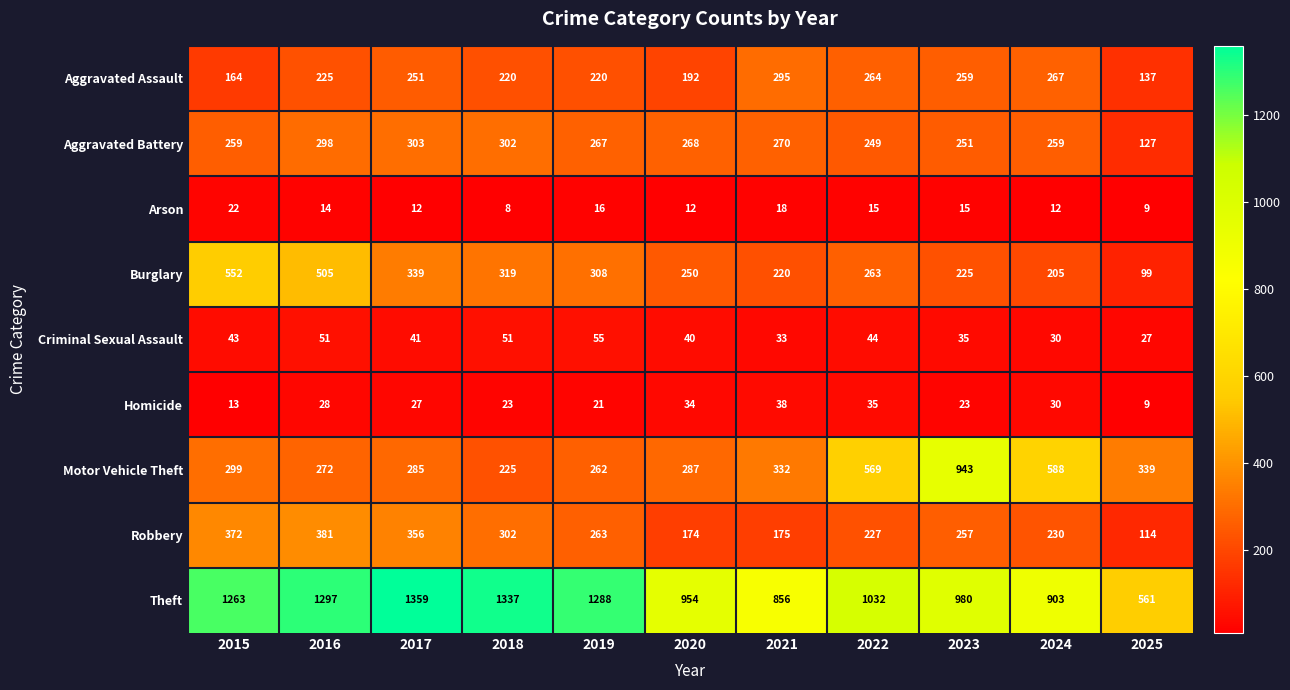

How many data points does each series have?

11